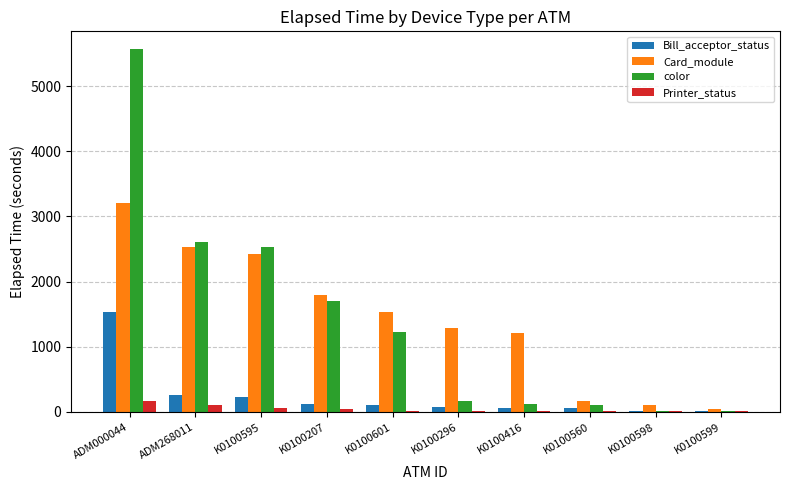

Is it true that Printer_status equals 9 at K0100296?

True